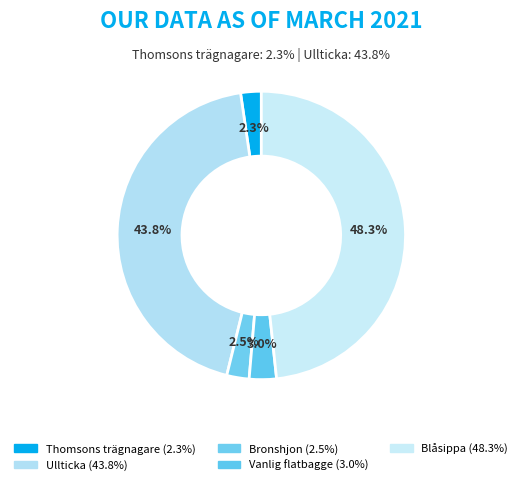

What percentage is NOT represented by Blåsippa?

51.7%